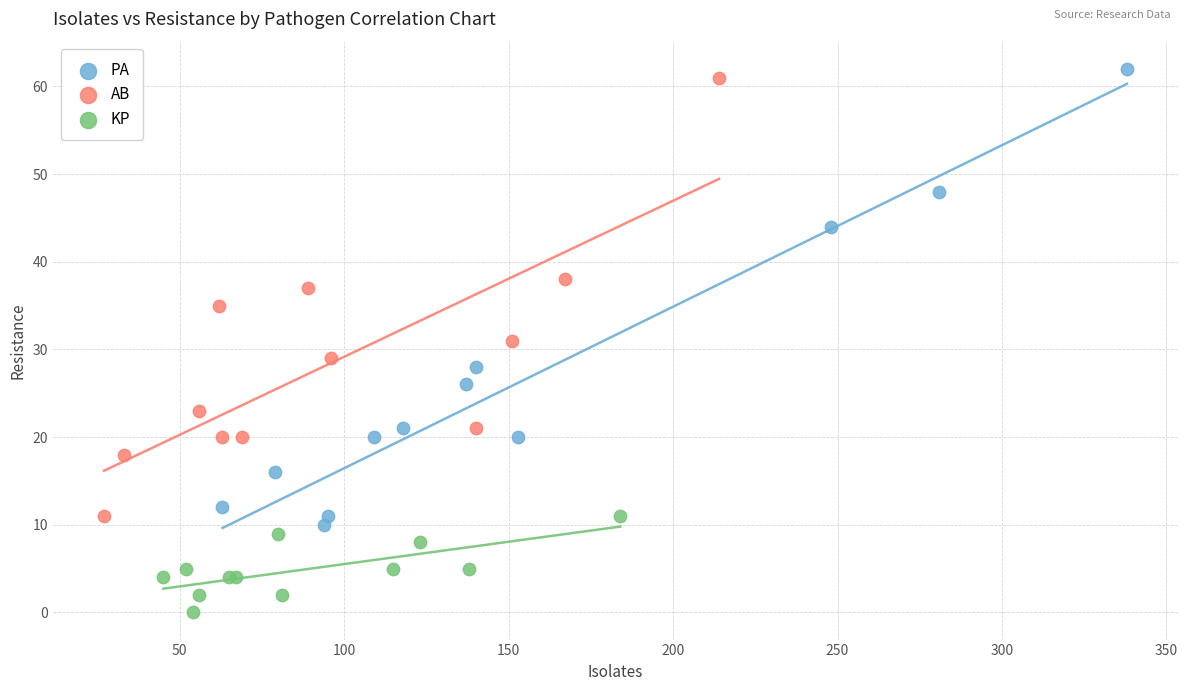

Which series has the largest Y range (max minus min)?

PA